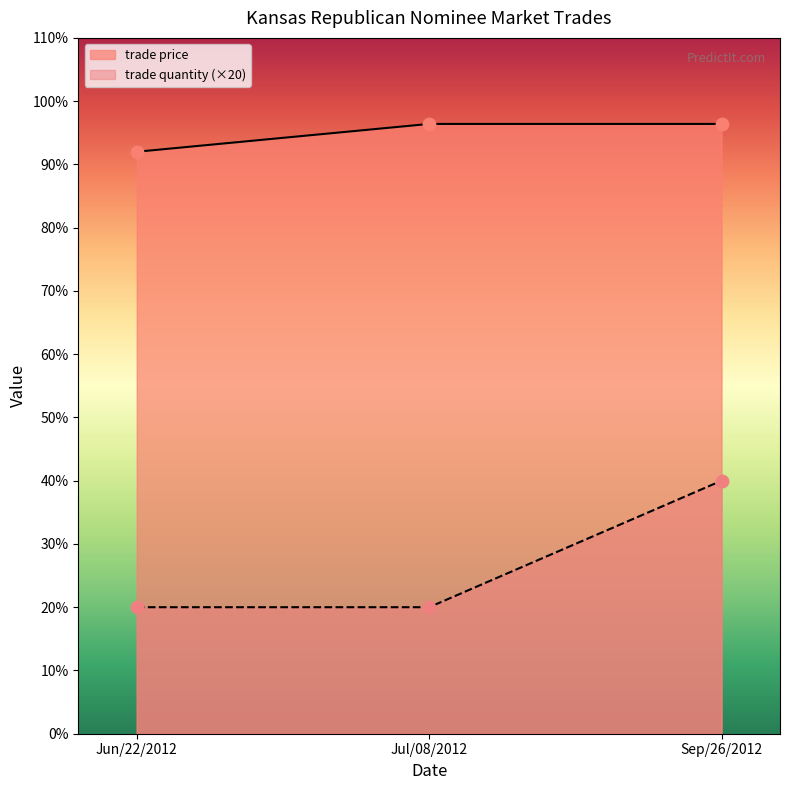

What are all the series names shown in the legend?

trade price, trade quantity (×20)